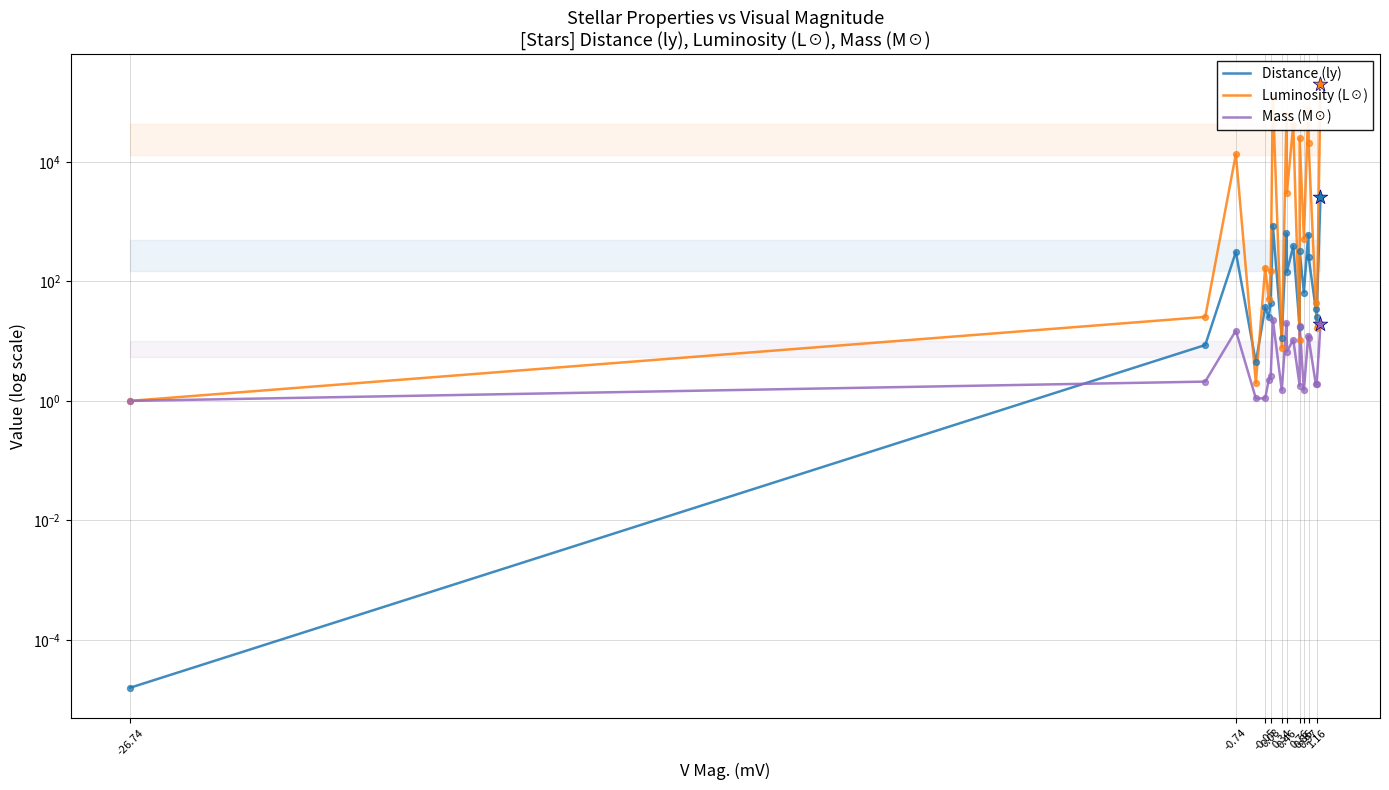

At how many categories does at least one series exceed 57737?

4